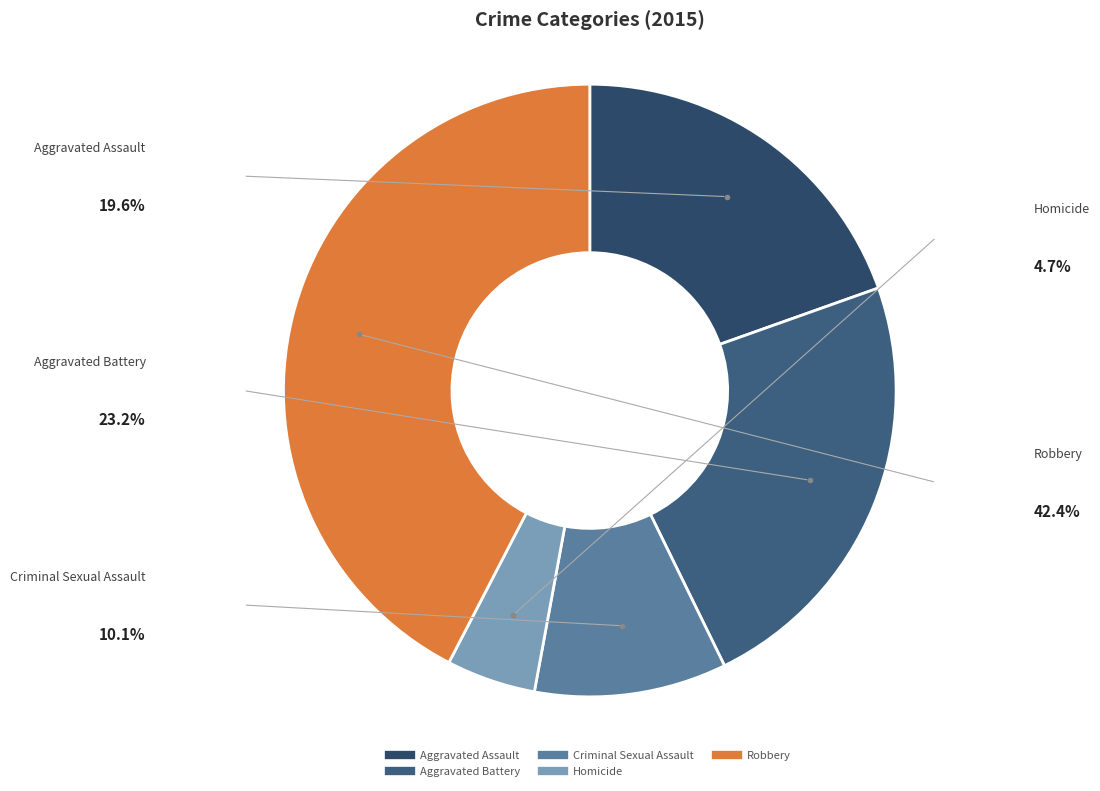

Between Aggravated Assault and Homicide, which is larger?

Aggravated Assault